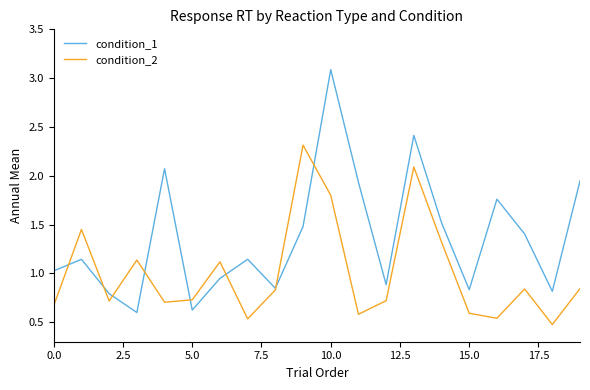

Rank the series by their average value, from lowest to highest.

condition_2, condition_1